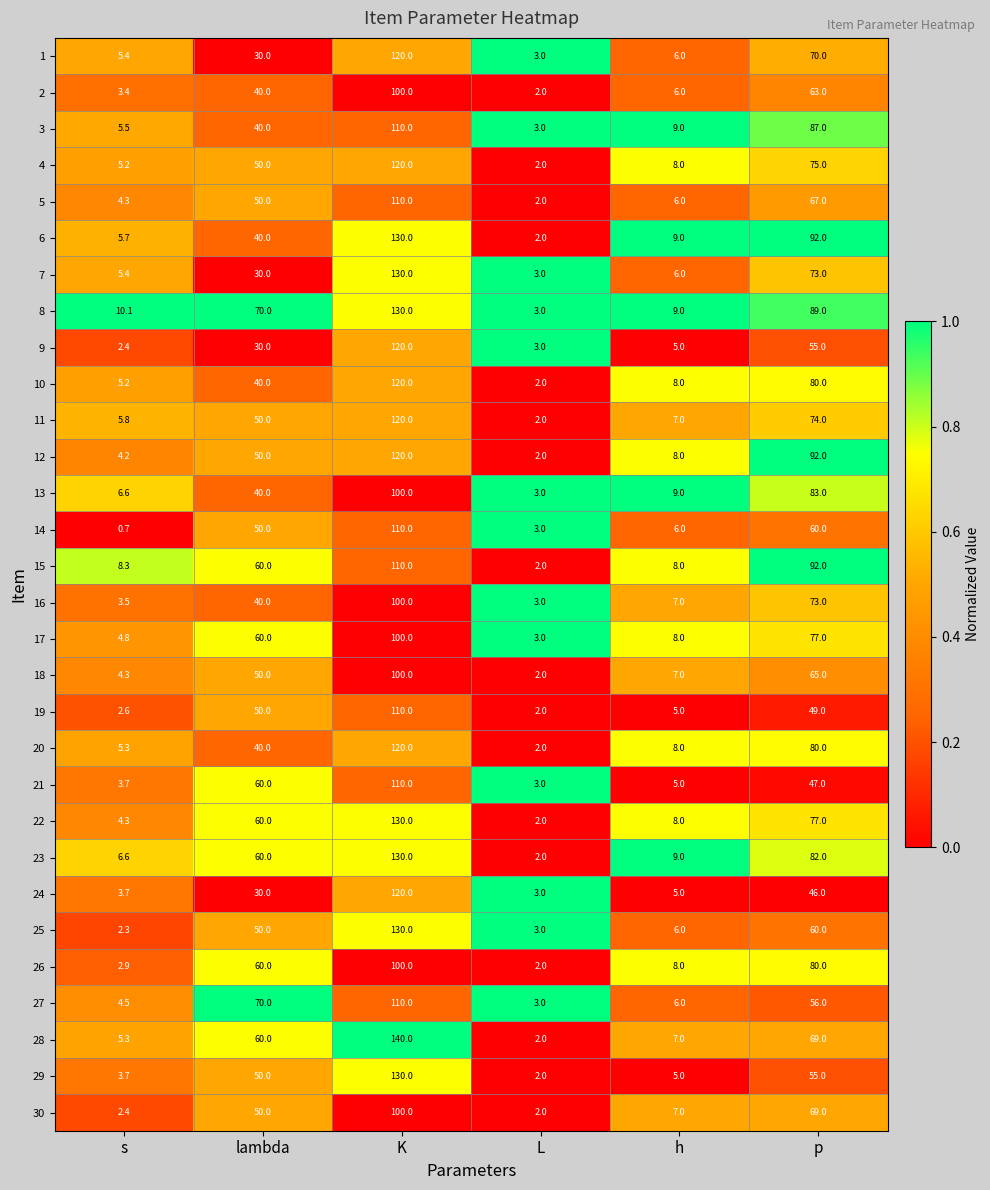

At which category does the chart reach its minimum across all series?

s